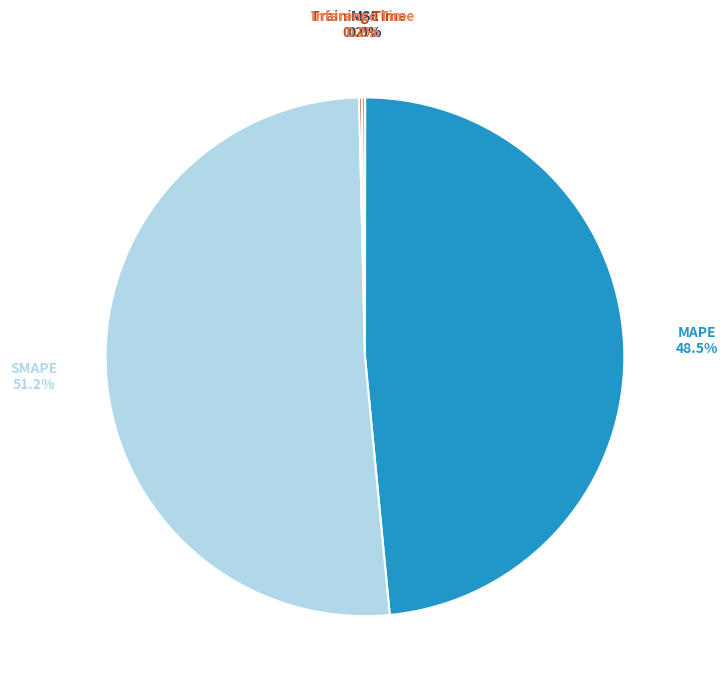

What is the largest slice in the pie chart?

SMAPE